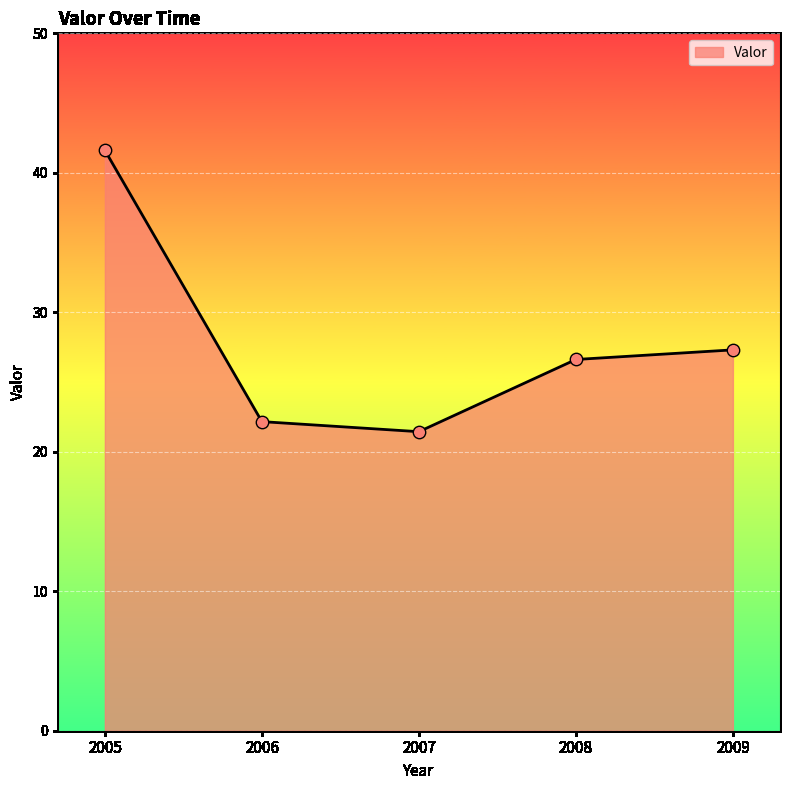

What is the change in value from 2006 to 2008?

+4.5